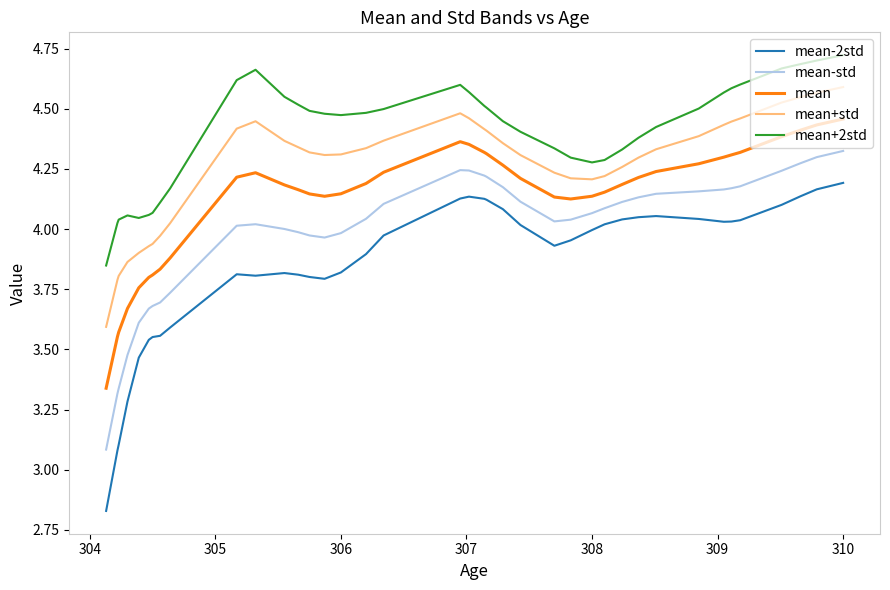

True or false: mean-std and mean+2std intersect in this chart.

False